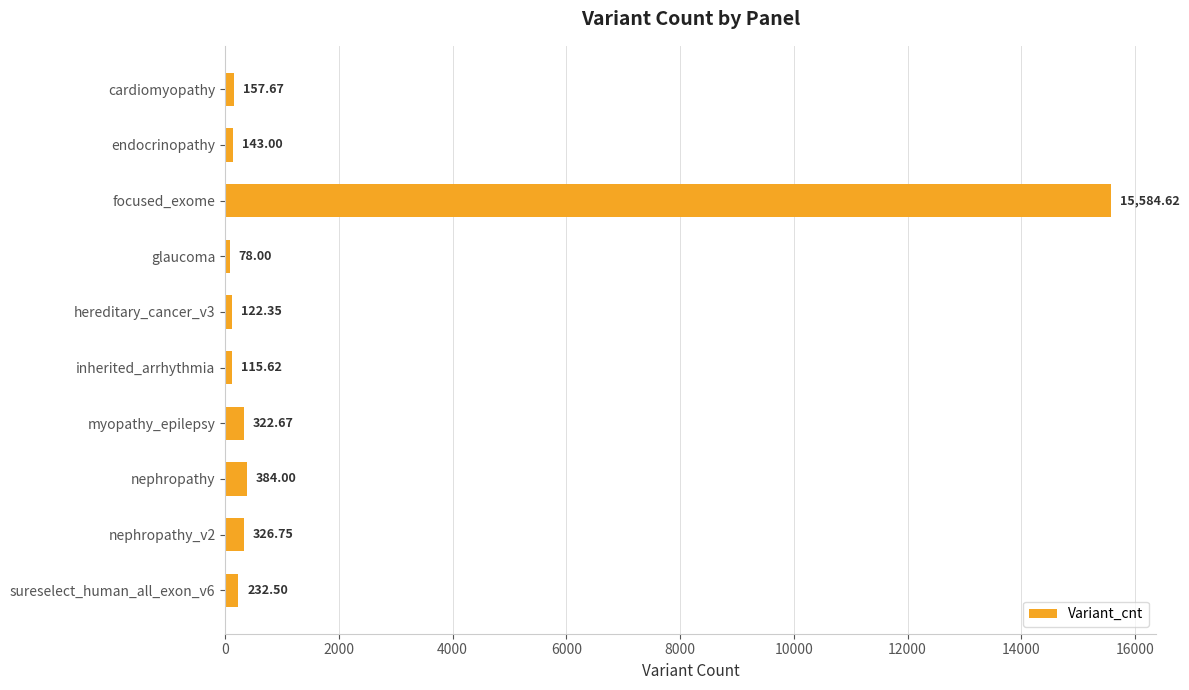

Where is the data nearest to the value 7831?

nephropathy